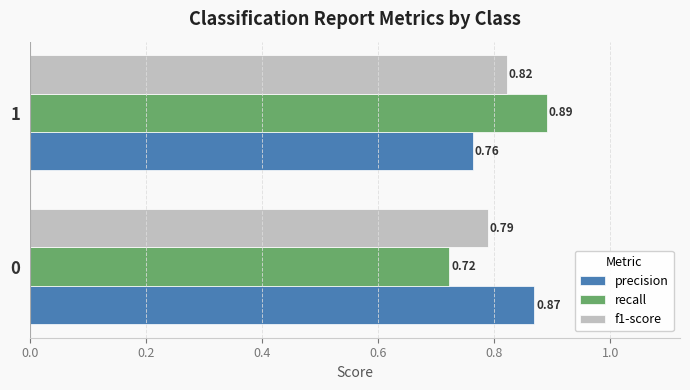

What is the sum of all precision values?

1.6